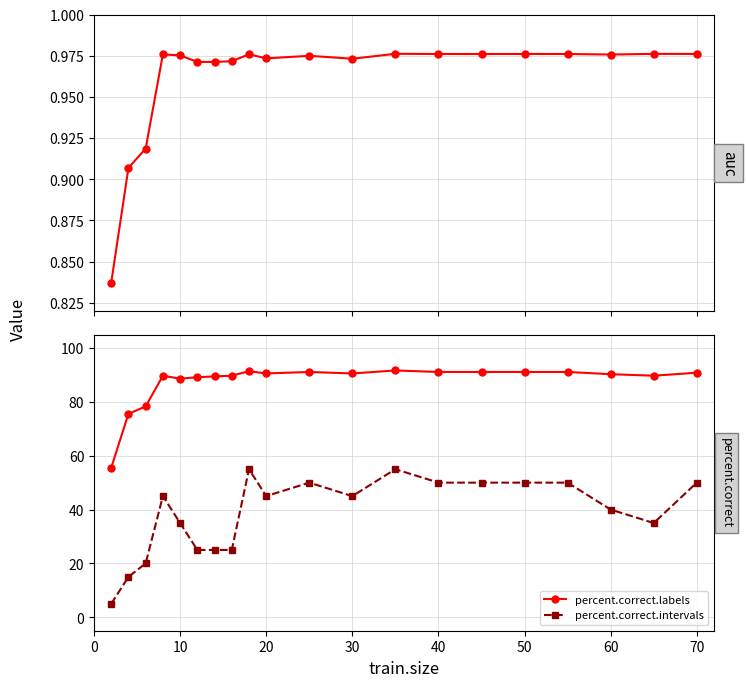

True or false: percent.correct.intervals has more than 0 points higher than both neighbors.

True